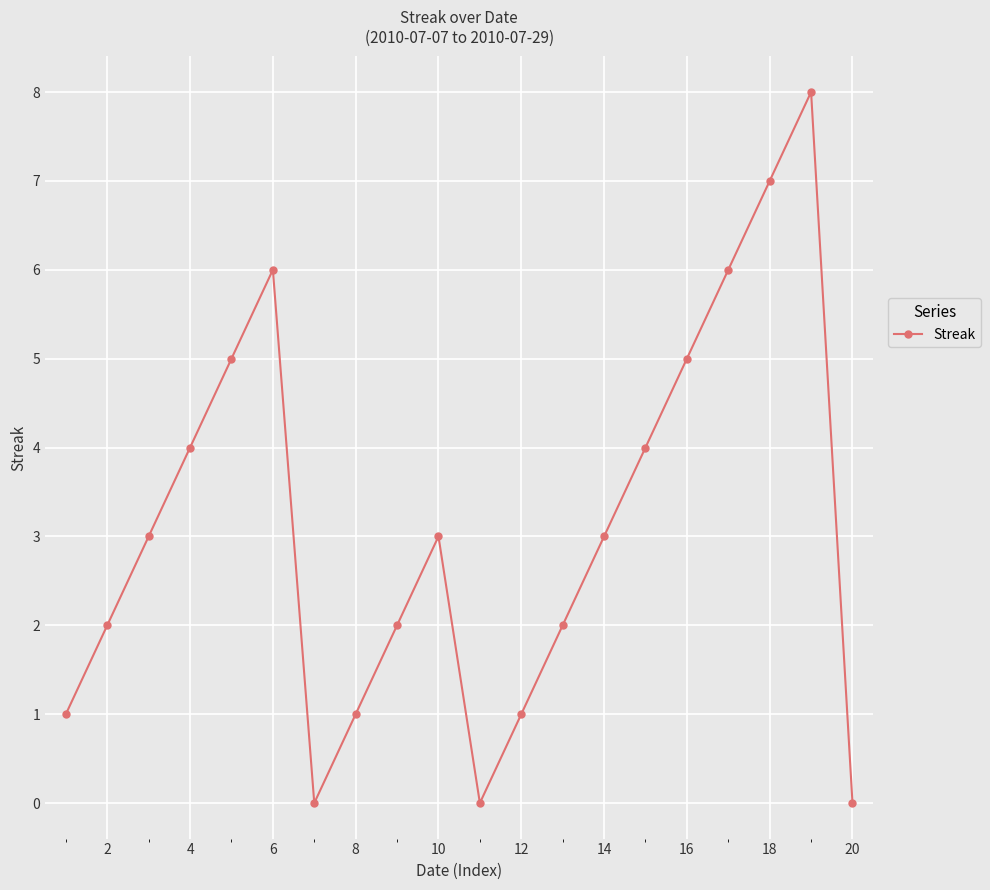

Reading right to left, extract all data points from this chart.

0	8	7	6	5	4	3	2	1	0	3	2	1	0	6	5	4	3	2	1